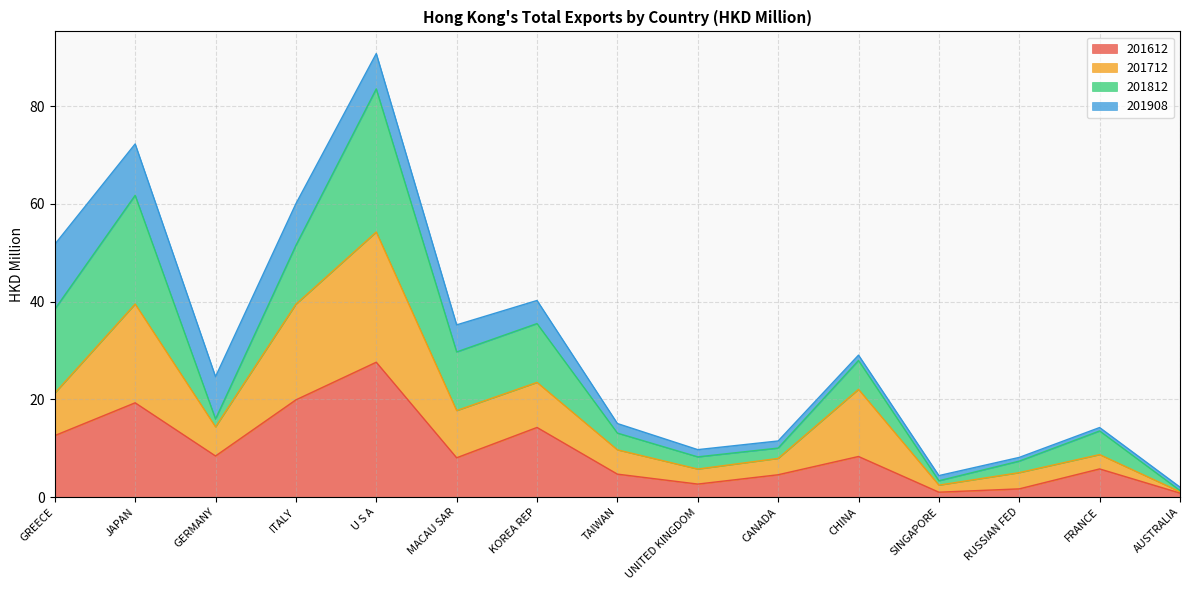

True or false: 201612 and 201712 intersect in this chart.

False